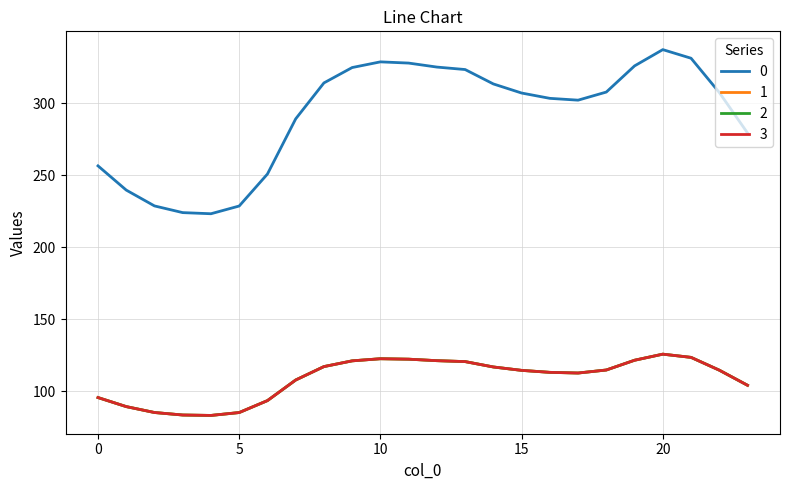

What is the smallest value displayed?

83.4